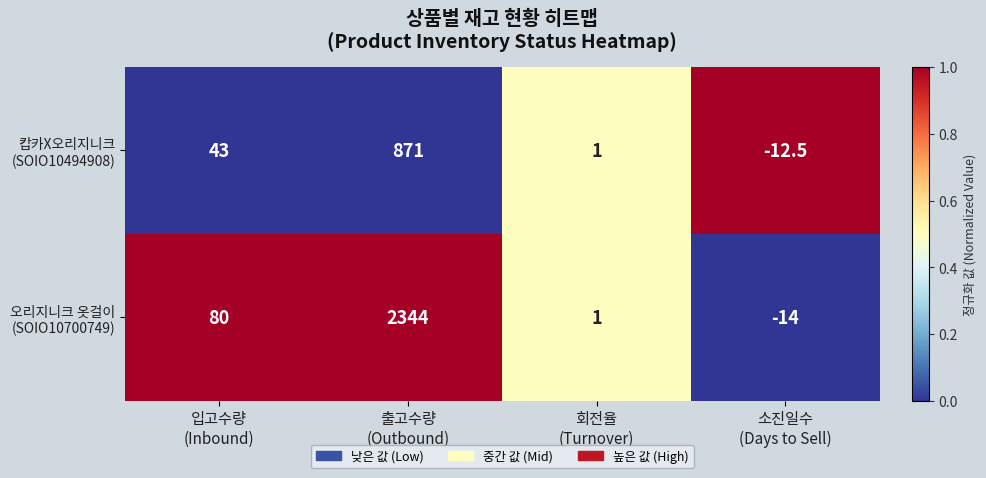

How many categories are shown in the chart?

4